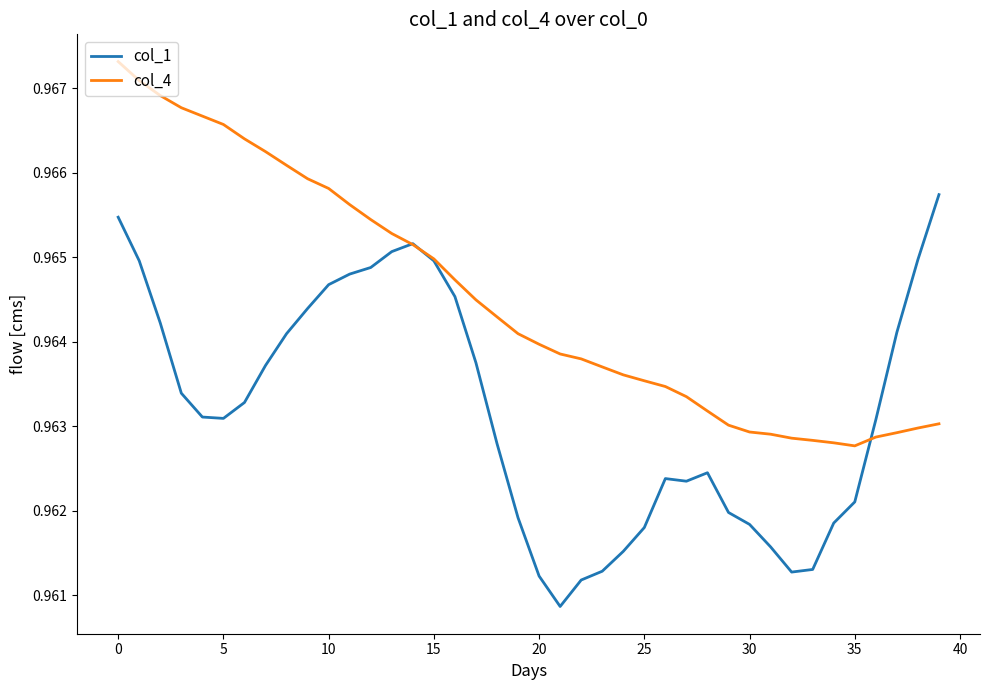

List the series in order of their overall mean, highest first.

col_4, col_1